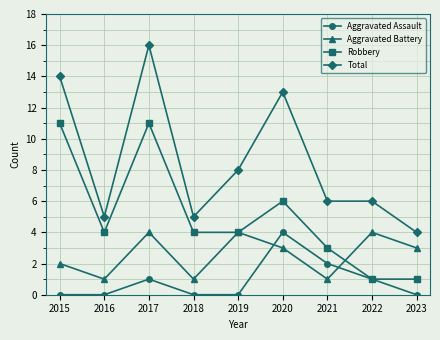

Where is the first local maximum for Total?

2017